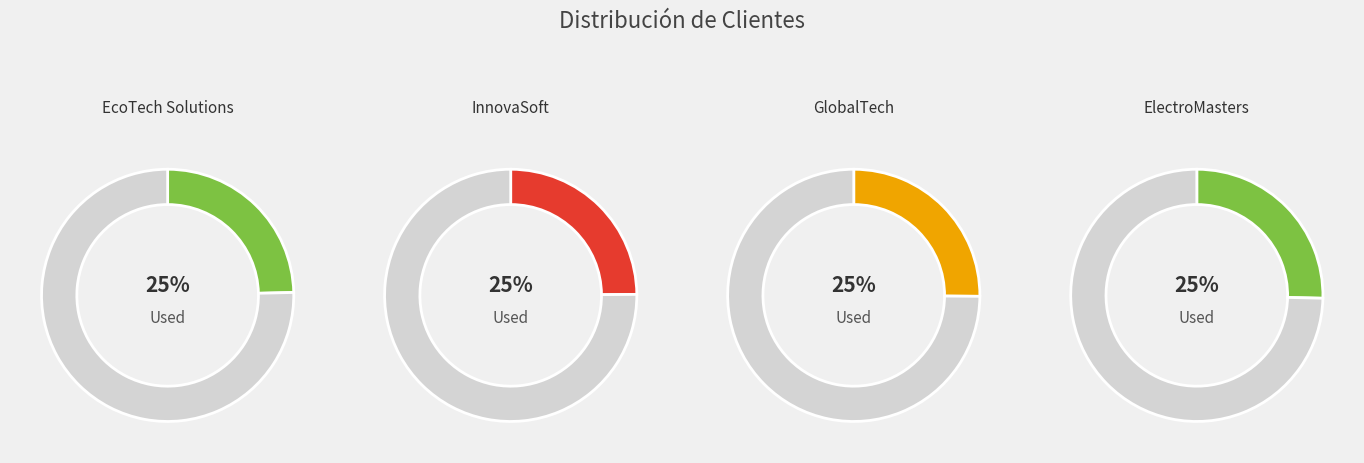

How many slices are in this pie chart?

4